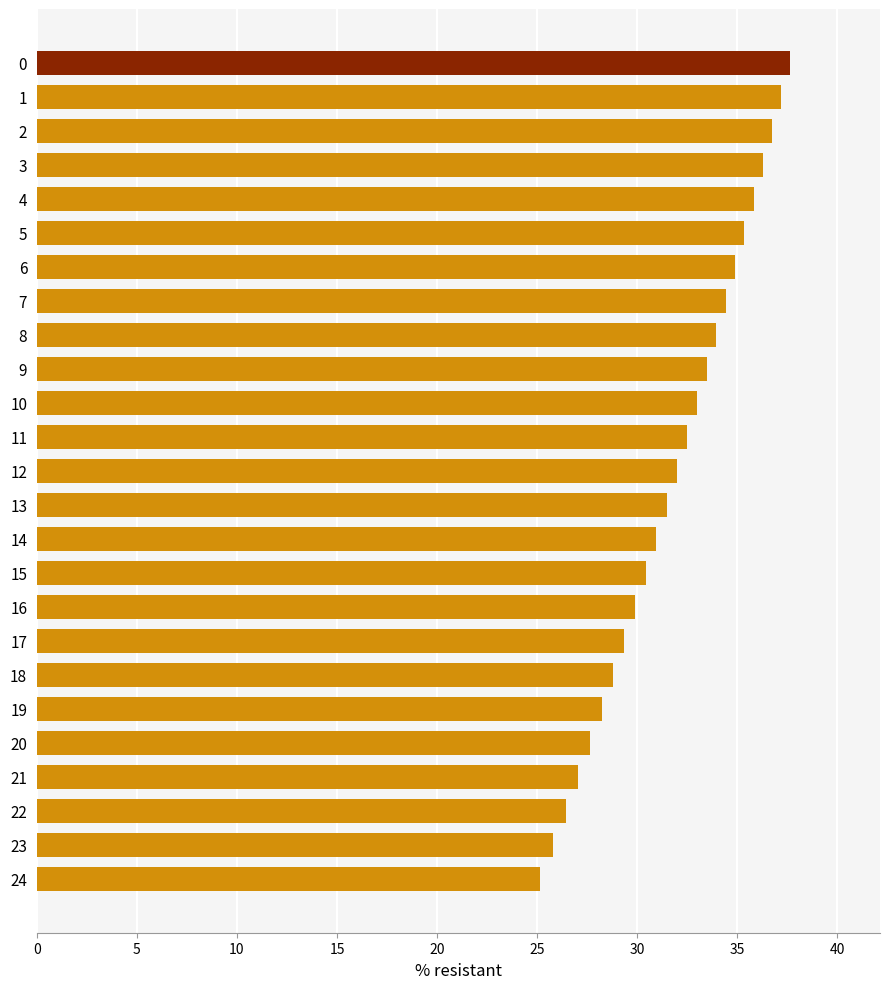

Does the chart contain any negative values?

No